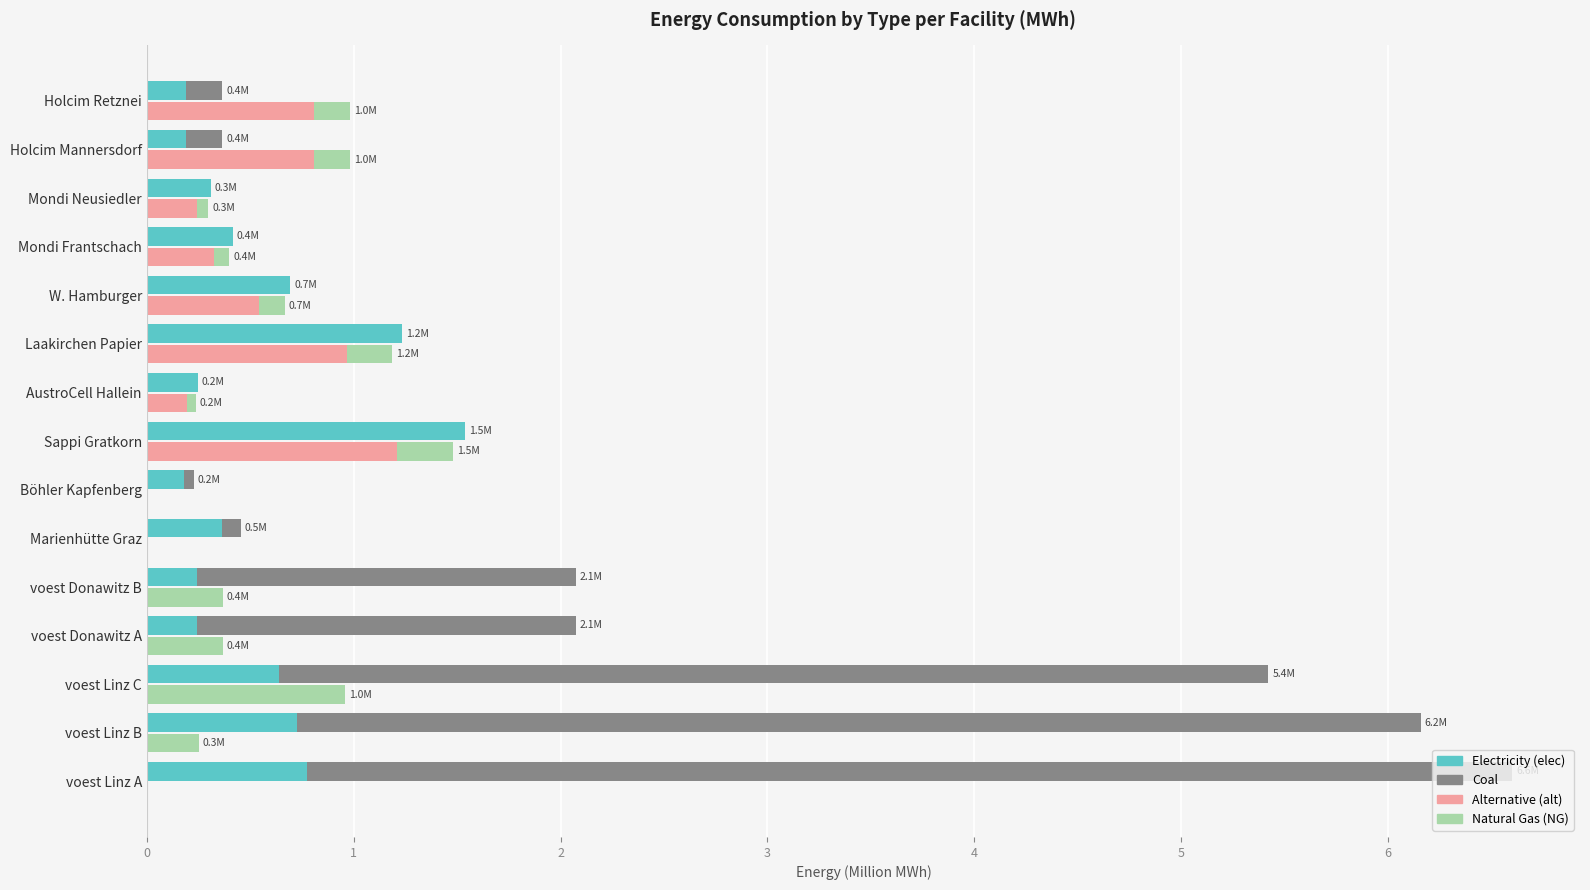

True or false: coal has a value of 1.8 at voest Donawitz B.

True